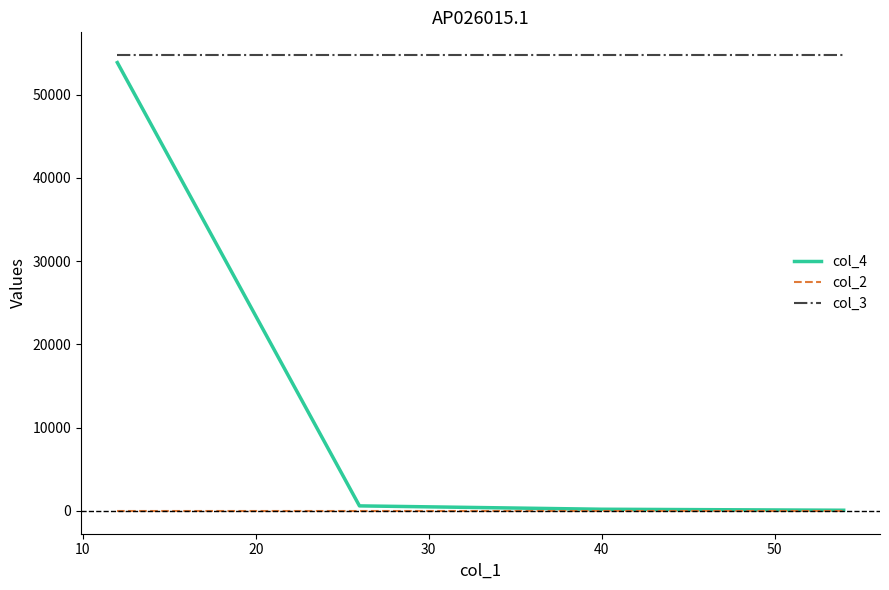

Rank the series by their average value, from lowest to highest.

col_2, col_4, col_3